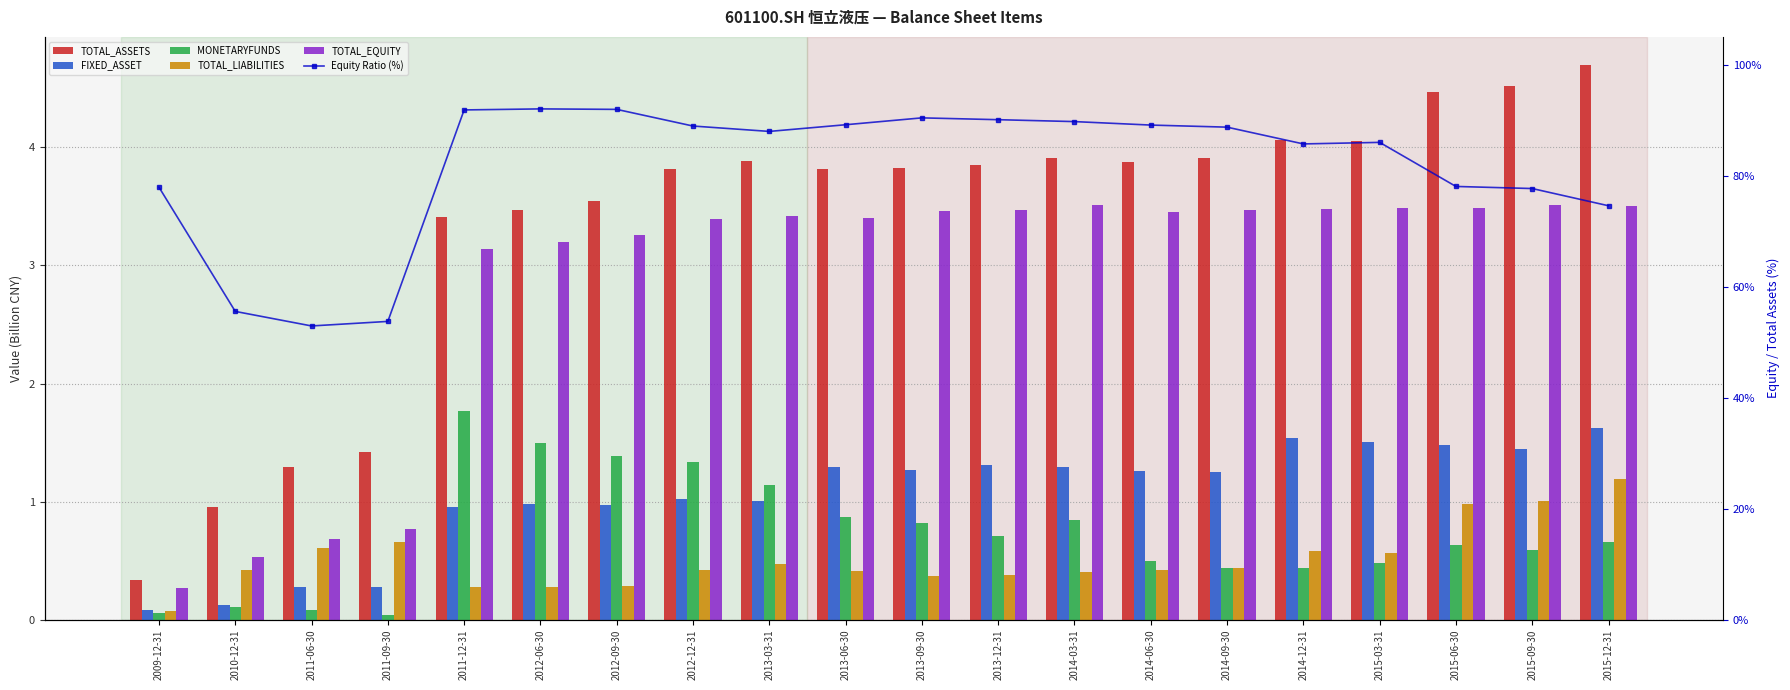

Reading left to right, what are all the values shown in this chart?

TOTAL_ASSETS: 0.3	1.0	1.3	1.4	3.4	3.5	3.5	3.8	3.9	3.8	3.8	3.9	3.9	3.9	3.9	4.1	4.1	4.5	4.5	4.7
FIXED_ASSET: 0.1	0.1	0.3	0.3	1.0	1.0	1.0	1.0	1.0	1.3	1.3	1.3	1.3	1.3	1.2	1.5	1.5	1.5	1.4	1.6
MONETARYFUNDS: 0.1	0.1	0.1	0.0	1.8	1.5	1.4	1.3	1.1	0.9	0.8	0.7	0.8	0.5	0.4	0.4	0.5	0.6	0.6	0.7
TOTAL_LIABILITIES: 0.1	0.4	0.6	0.7	0.3	0.3	0.3	0.4	0.5	0.4	0.4	0.4	0.4	0.4	0.4	0.6	0.6	1.0	1.0	1.2
TOTAL_EQUITY: 0.3	0.5	0.7	0.8	3.1	3.2	3.3	3.4	3.4	3.4	3.5	3.5	3.5	3.5	3.5	3.5	3.5	3.5	3.5	3.5
Equity Ratio (%): 77.9	55.5	52.9	53.7	91.8	92.0	91.9	88.9	88.0	89.2	90.4	90.1	89.7	89.1	88.7	85.7	86.0	78.1	77.7	74.6